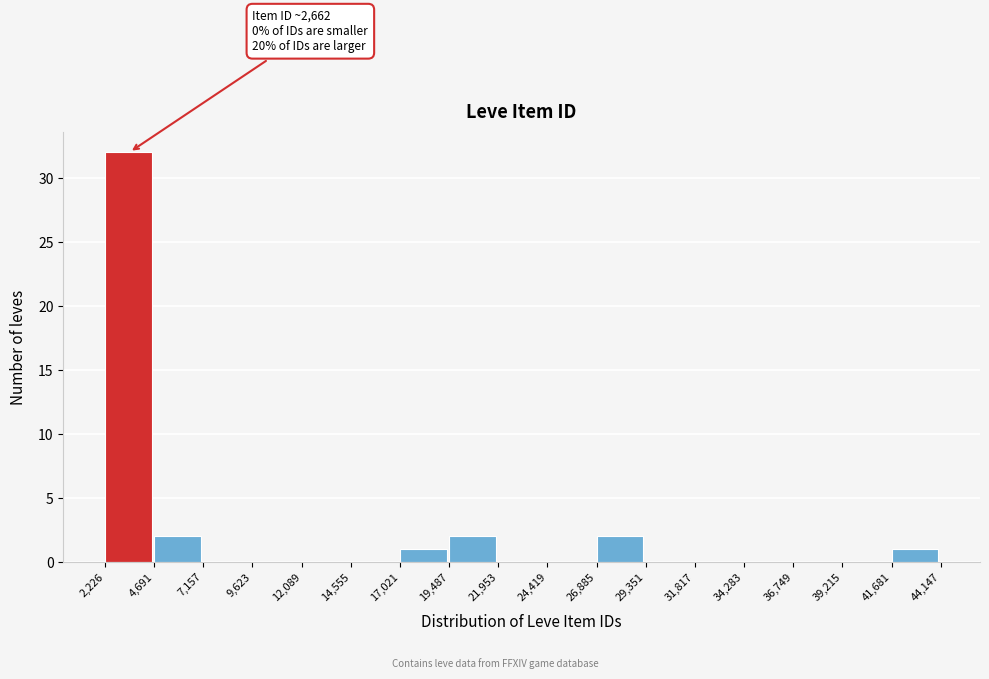

Over which range of the x-axis is the bar tallest?

2,226 to 4,691